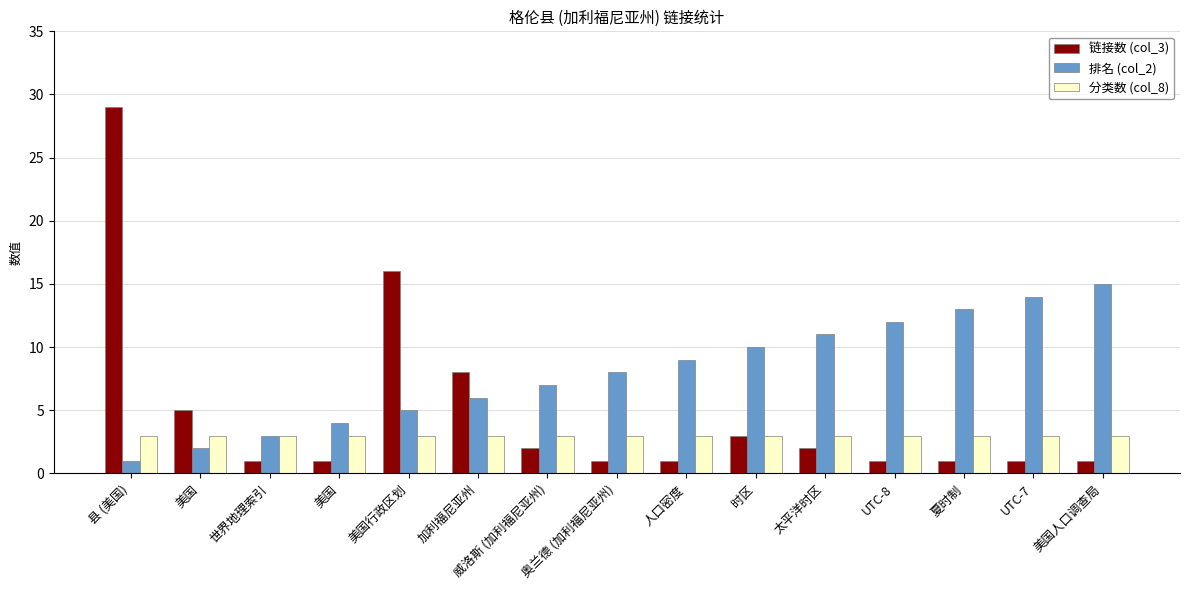

Rank the series by their maximum value, from highest to lowest.

链接数 (col_3), 排名 (col_2), 分类数 (col_8)